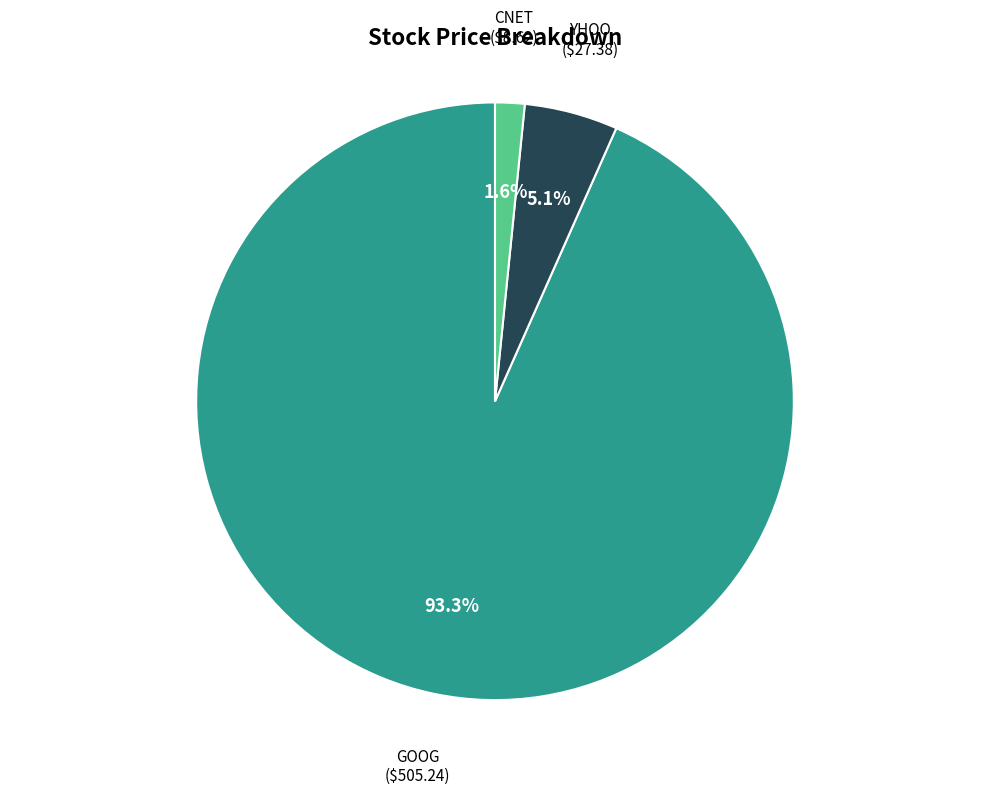

What is the total percentage of CNET and GOOG?

94.9%